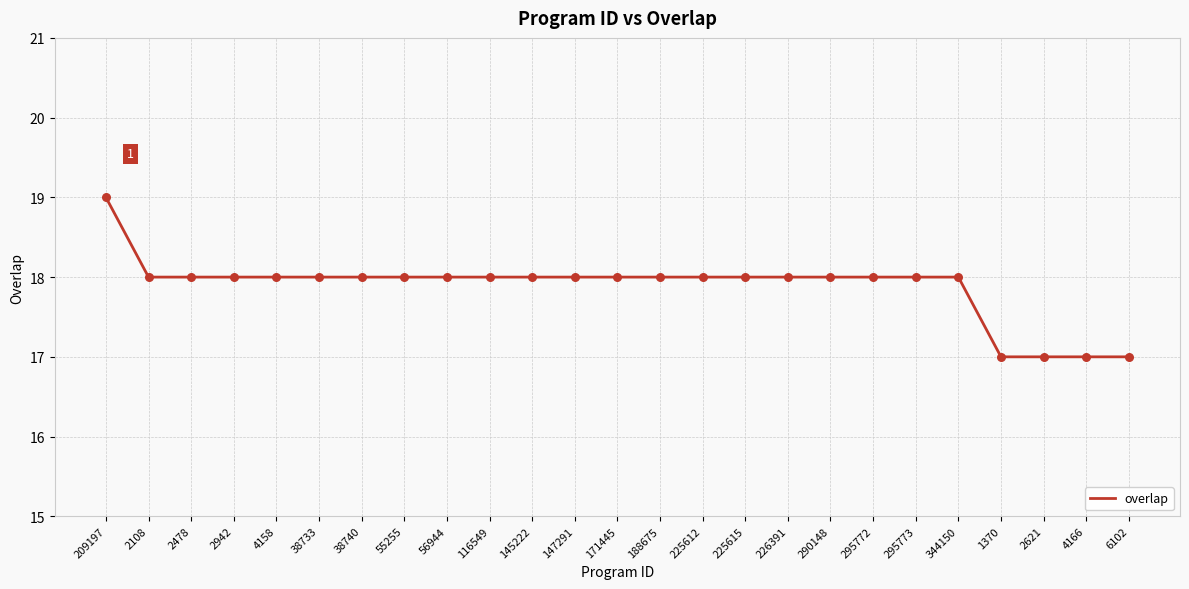

What is the change in value from 4158 to 4166?

-1